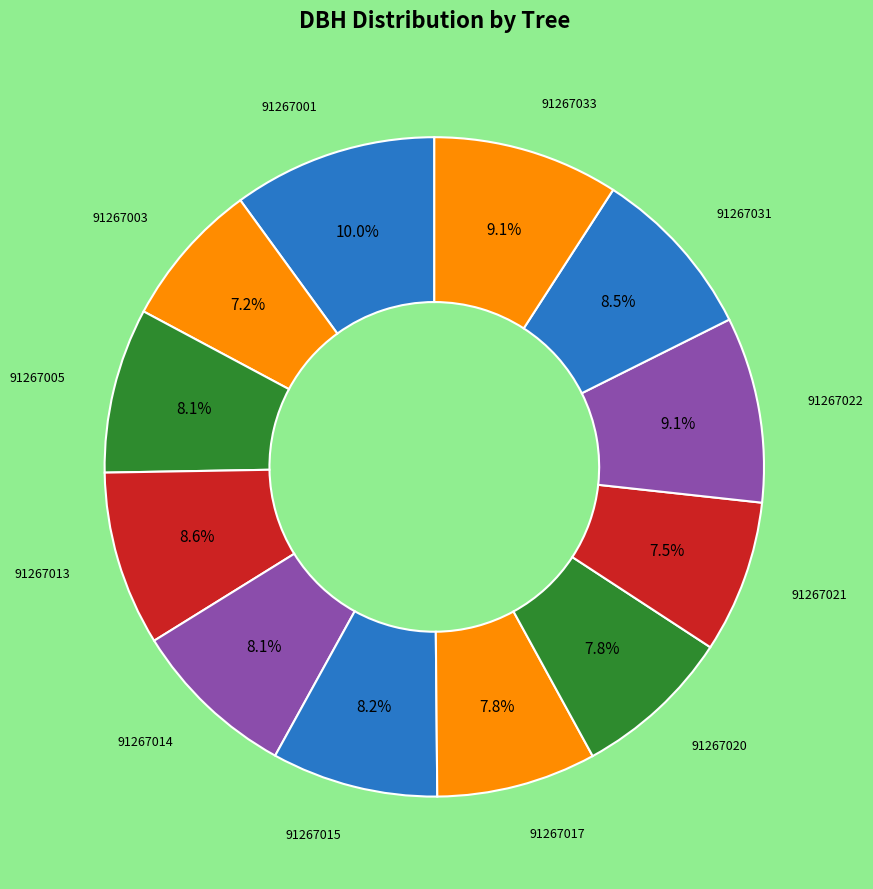

Count the number of slices in the pie.

12